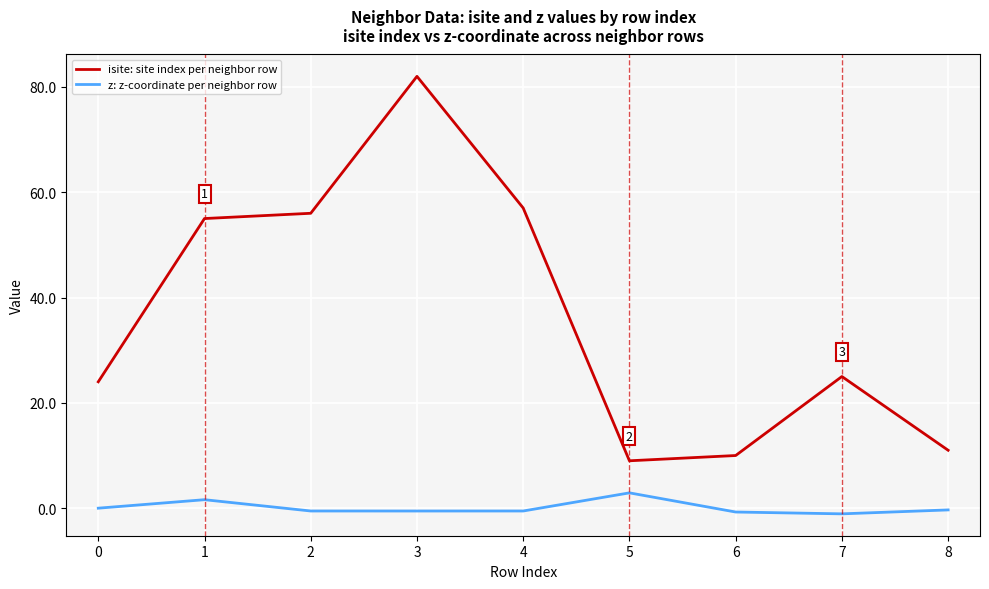

What is the total value across all series at 2?

55.5